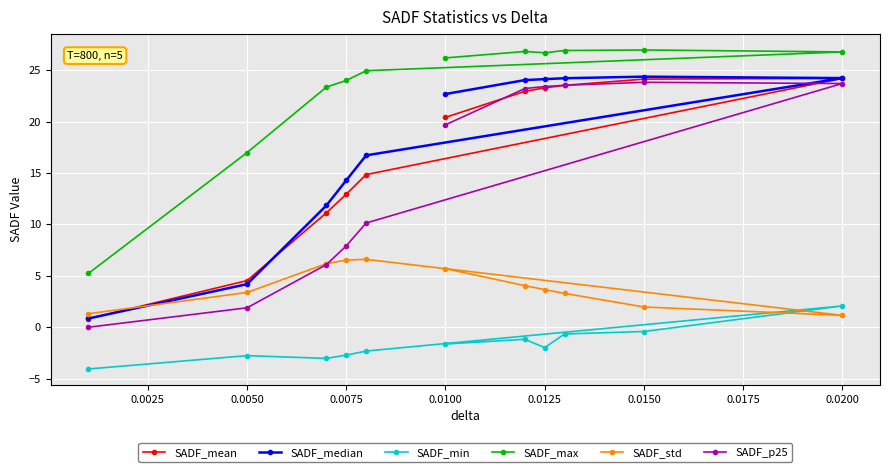

Count the number of categories in the chart.

11